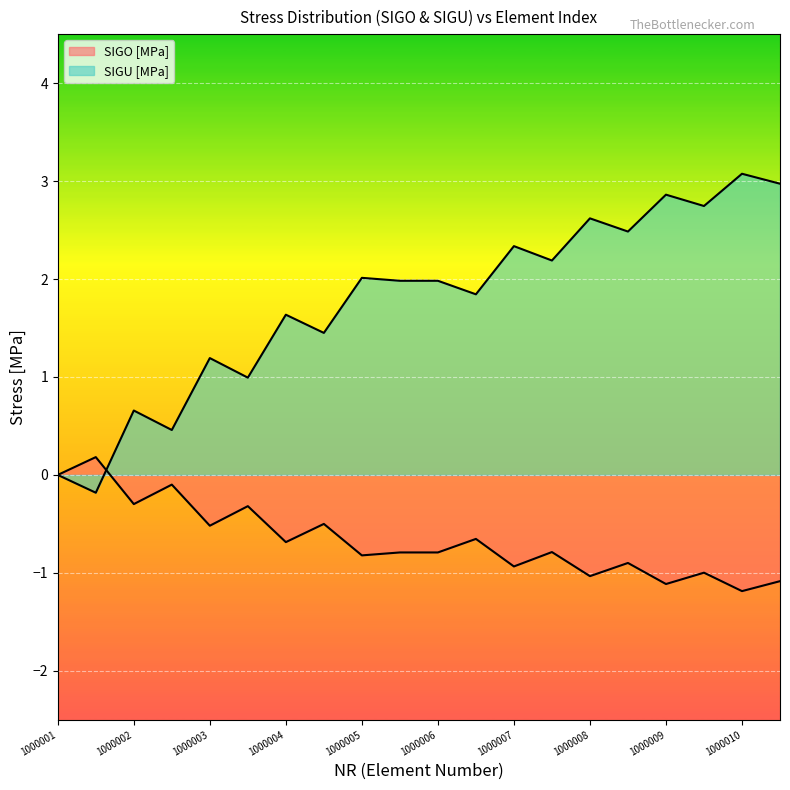

What is the sum of all SIGO [MPa] values?

-13.3